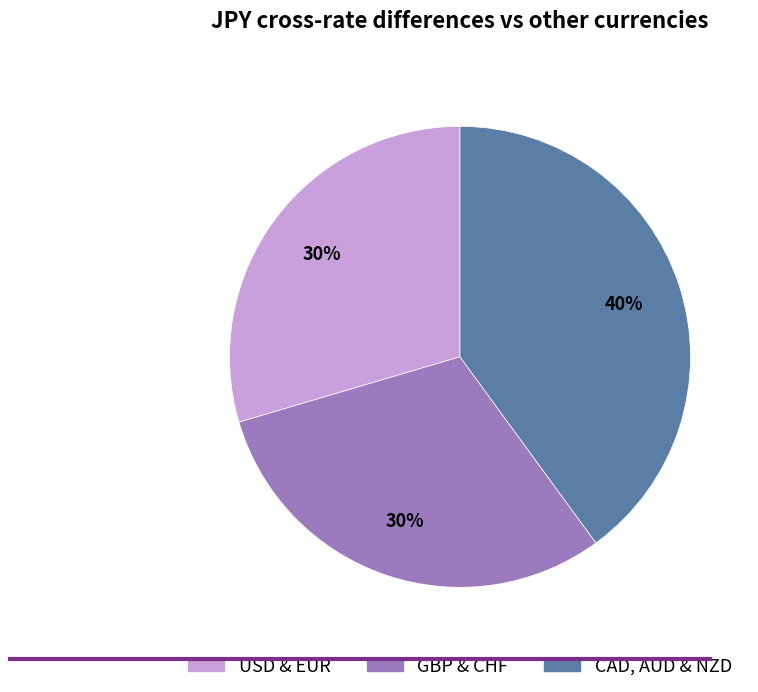

Does any single category account for the majority?

No